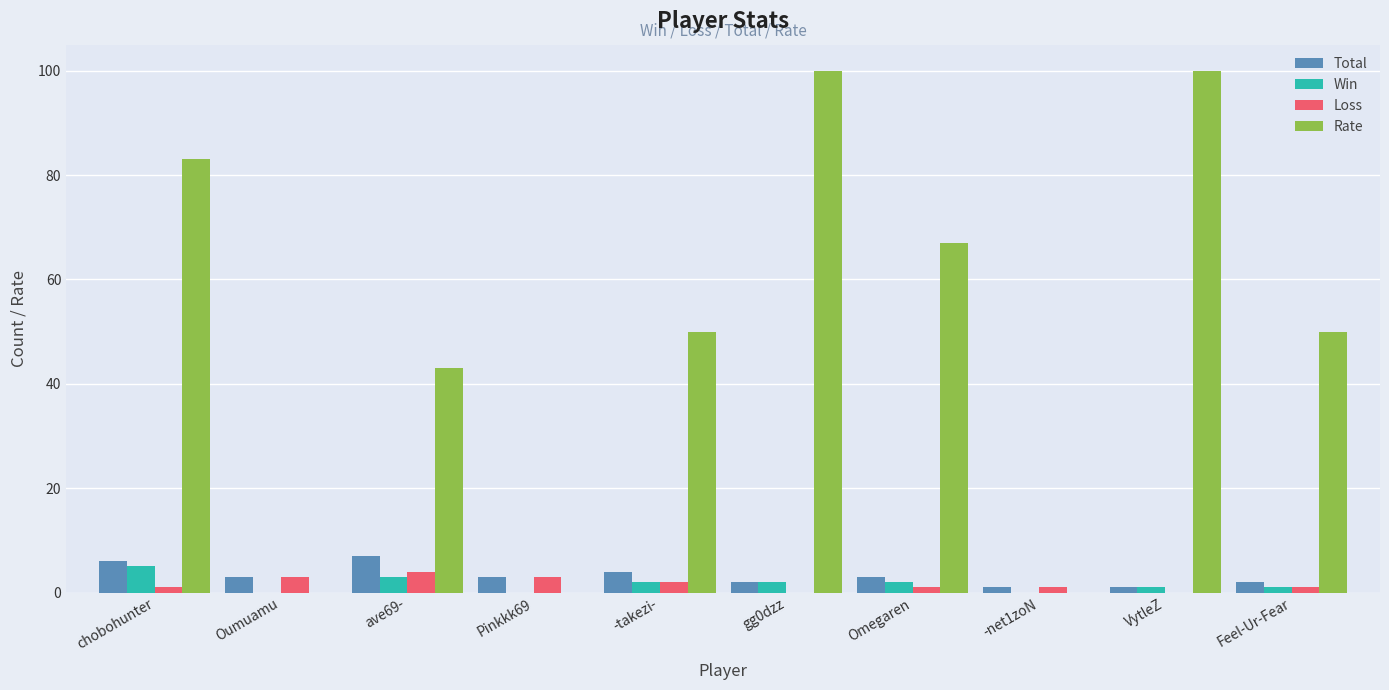

What is the difference between the Rate values at Omegaren and gg0dzz?

33